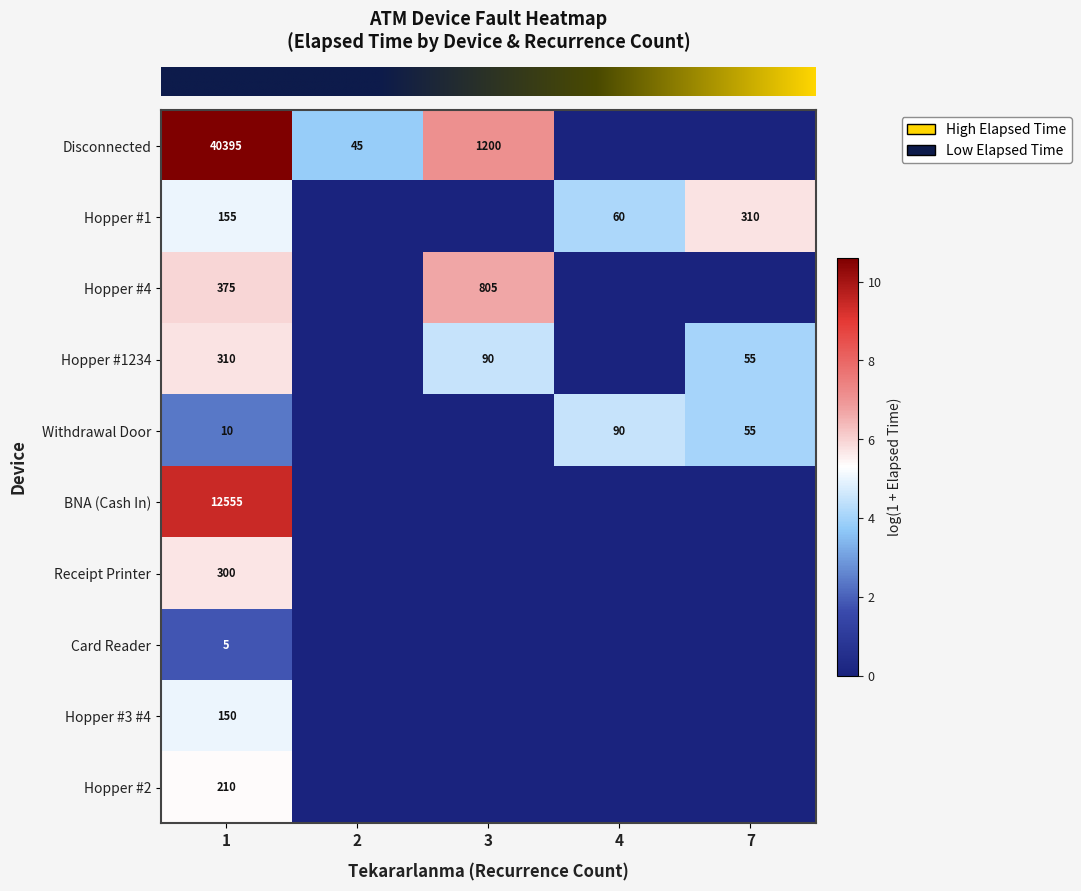

Reading right to left, list all the values displayed in this chart.

row_0: 7=0.0	4=0.0	3=7.1	2=3.8	1=10.6
row_1: 7=5.7	4=4.1	3=0.0	2=0.0	1=5.0
row_2: 7=0.0	4=0.0	3=6.7	2=0.0	1=5.9
row_3: 7=4.0	4=0.0	3=4.5	2=0.0	1=5.7
row_4: 7=4.0	4=4.5	3=0.0	2=0.0	1=2.4
row_5: 7=0.0	4=0.0	3=0.0	2=0.0	1=9.4
row_6: 7=0.0	4=0.0	3=0.0	2=0.0	1=5.7
row_7: 7=0.0	4=0.0	3=0.0	2=0.0	1=1.8
row_8: 7=0.0	4=0.0	3=0.0	2=0.0	1=5.0
row_9: 7=0.0	4=0.0	3=0.0	2=0.0	1=5.4